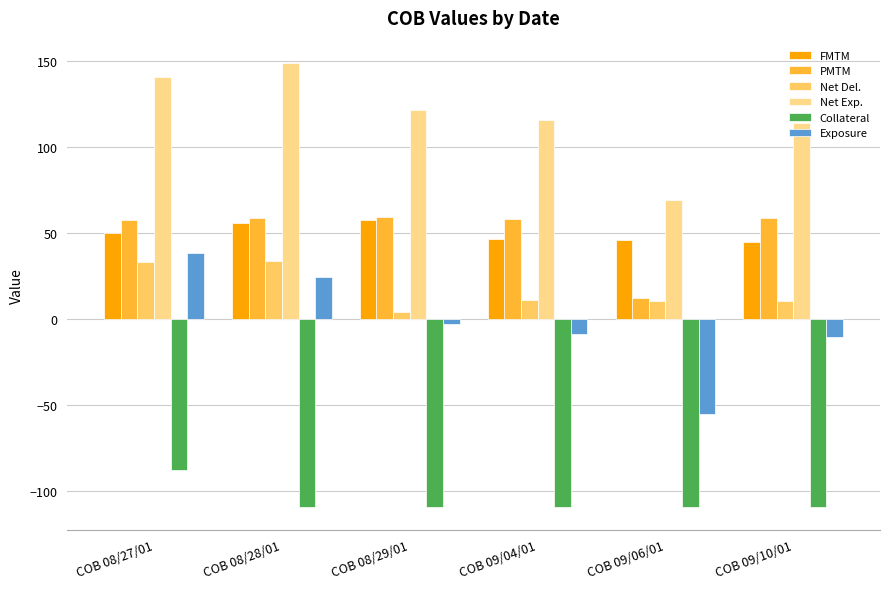

What is the total value across all series at COB 09/04/01?

113.5